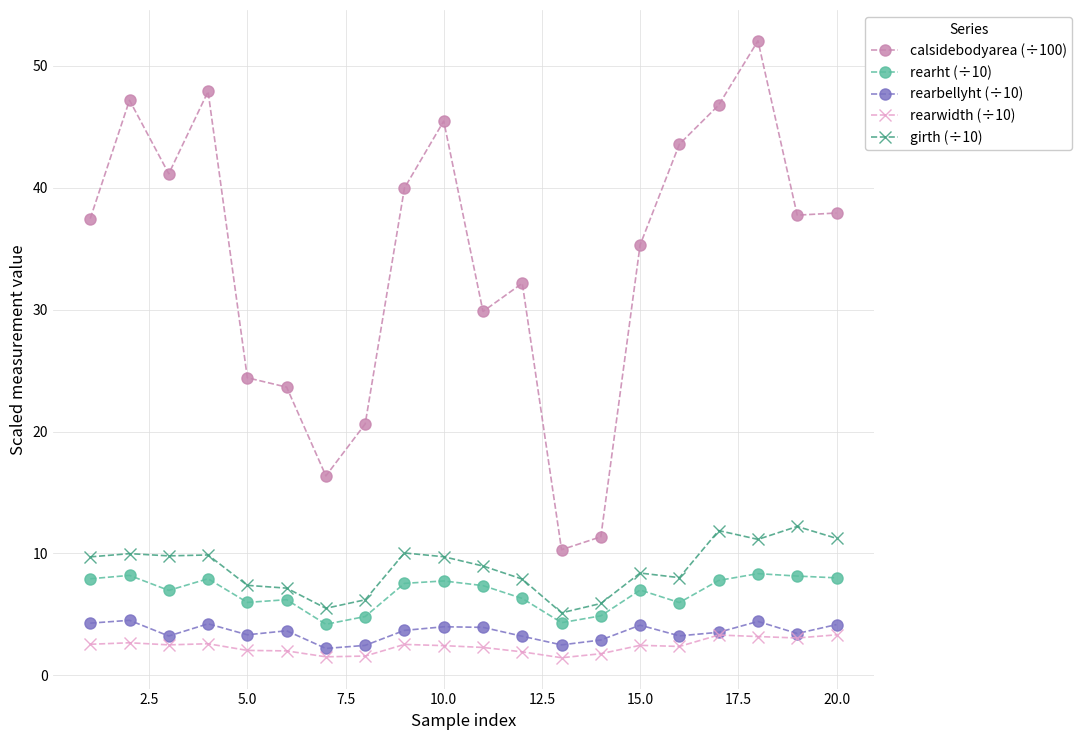

Which series has the largest range (max minus min)?

calsidebodyarea (÷100)